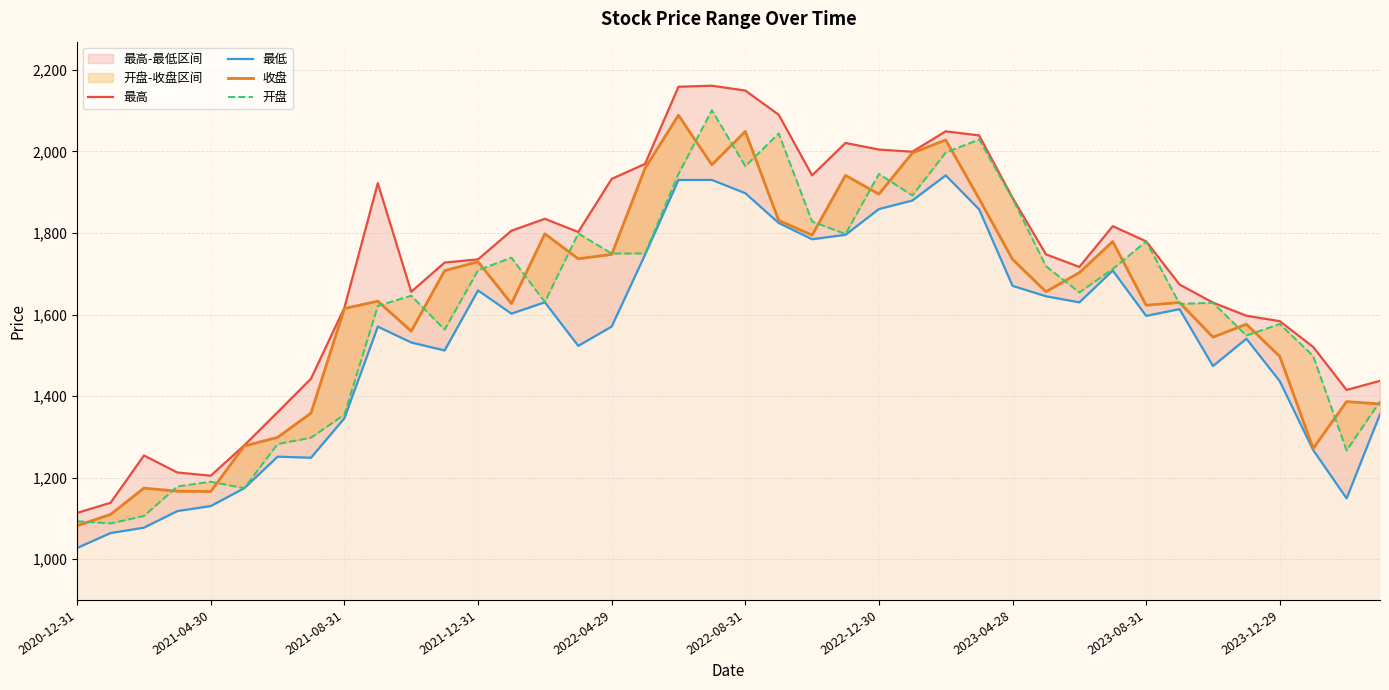

True or false: 开盘 has more than 1 points higher than both neighbors.

True